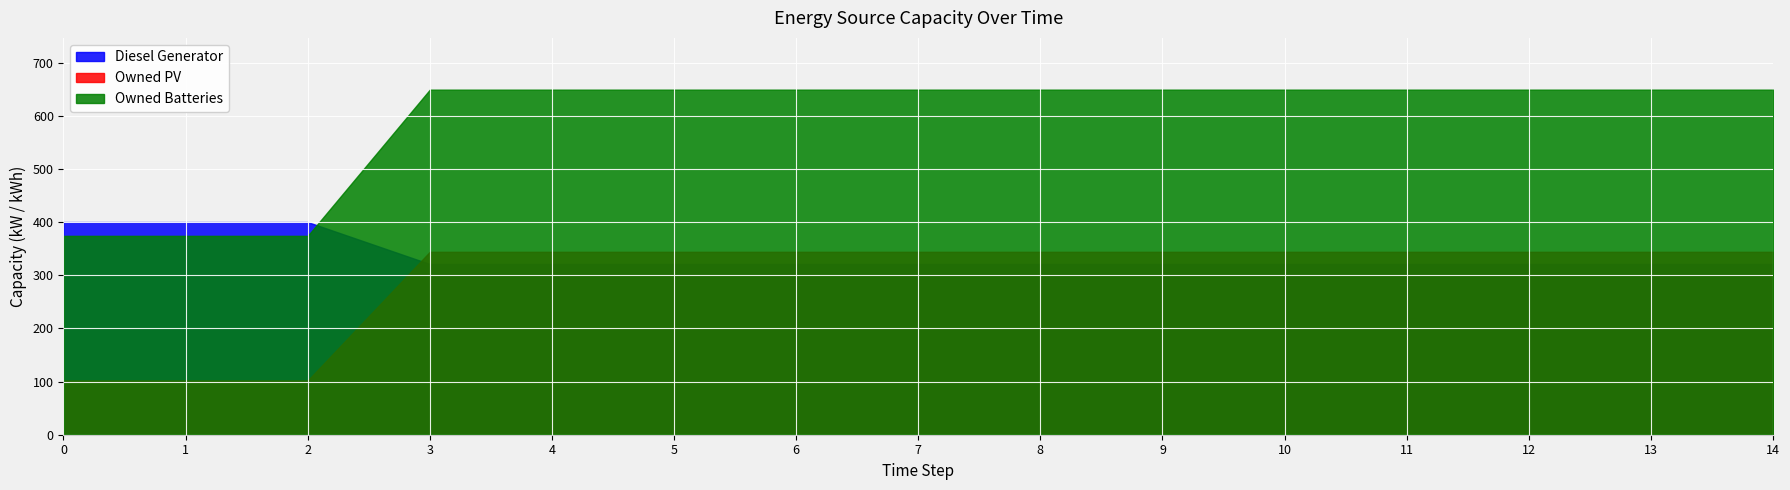

At 14, list the series in order from smallest to largest.

Diesel Generator, Owned PV, Owned Batteries